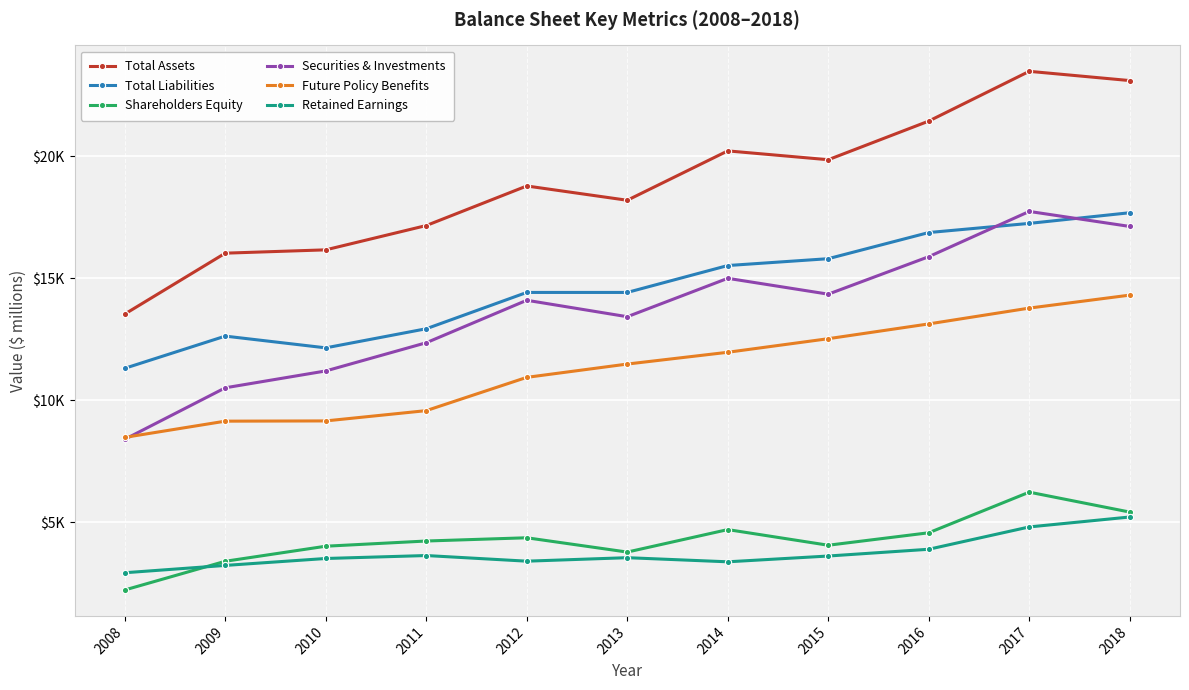

At how many categories does at least one series exceed 2971?

11